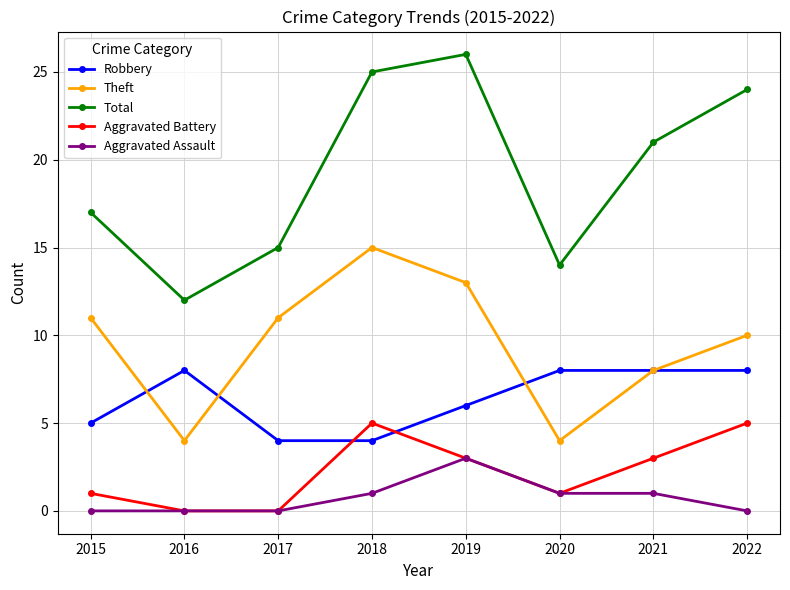

How many data points does each series have?

8